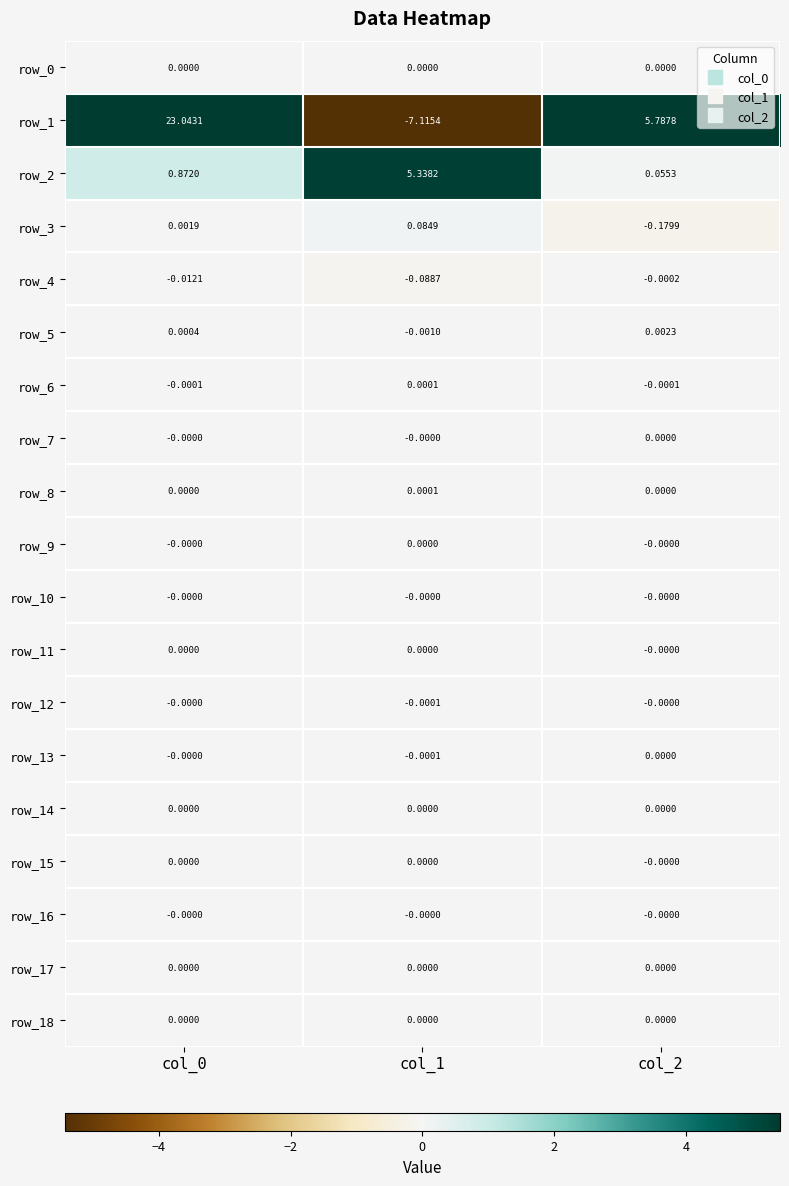

Is the value of row_3 at col_1 greater than the value of row_1 at col_1?

Yes